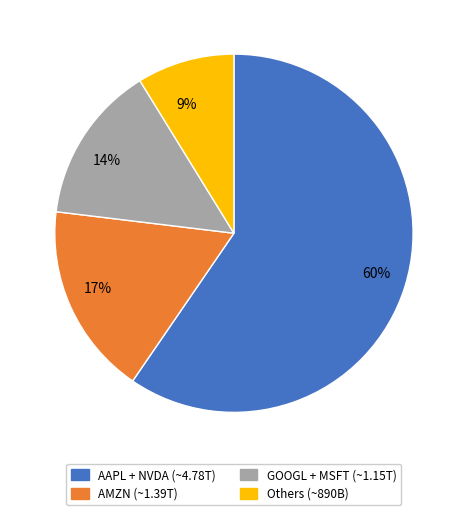

Rank the categories by value from highest to lowest.

60%, 17%, 14%, 9%